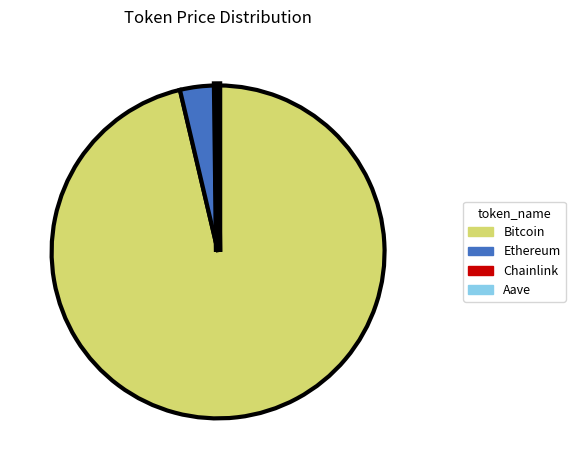

The Ethereum slice represents 9% of the pie. True or false?

False